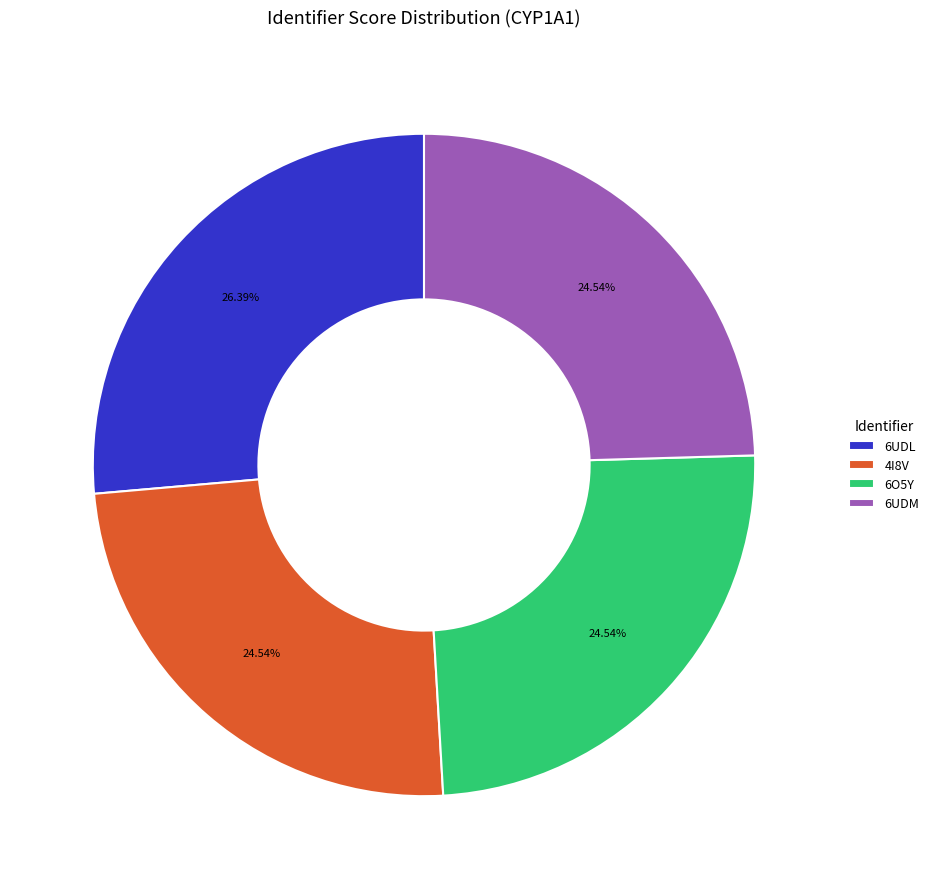

Is 6O5Y the majority of the pie?

No